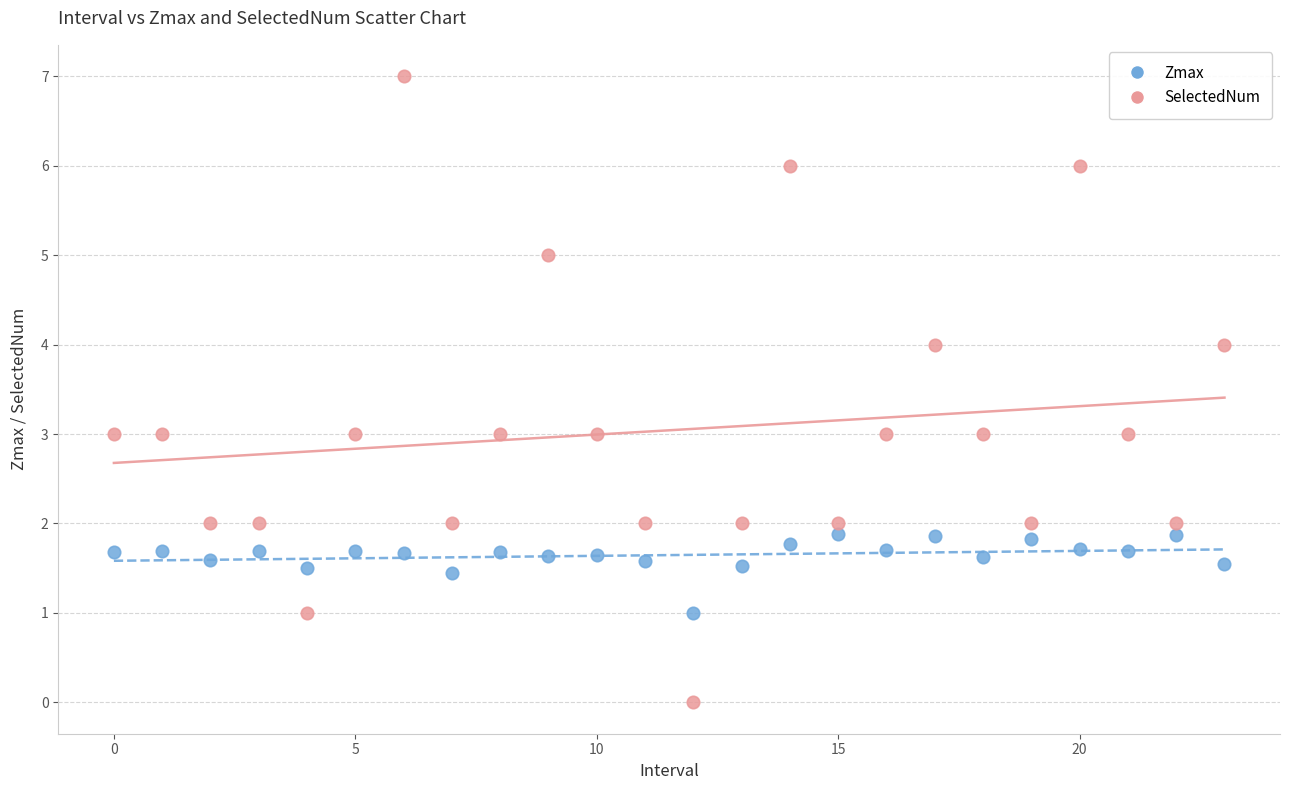

Which series reaches the maximum Y coordinate?

SelectedNum